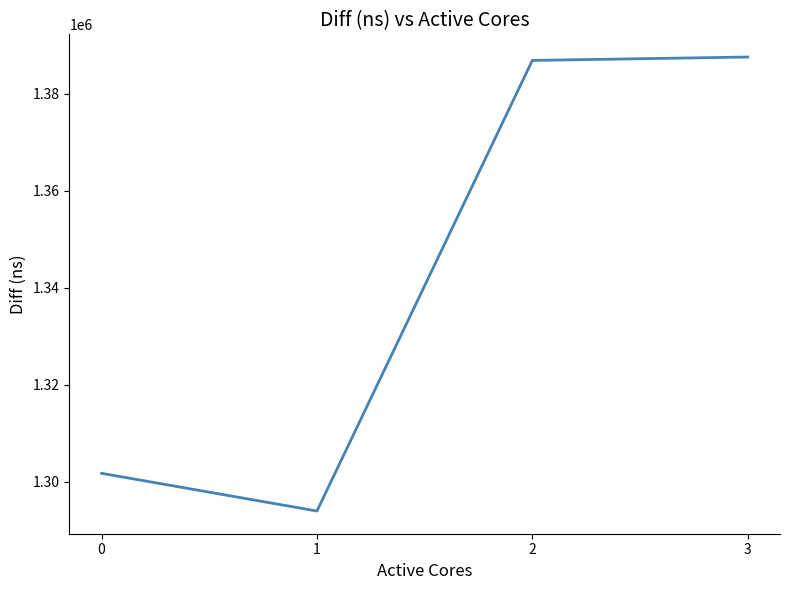

How many series are shown in this chart?

1